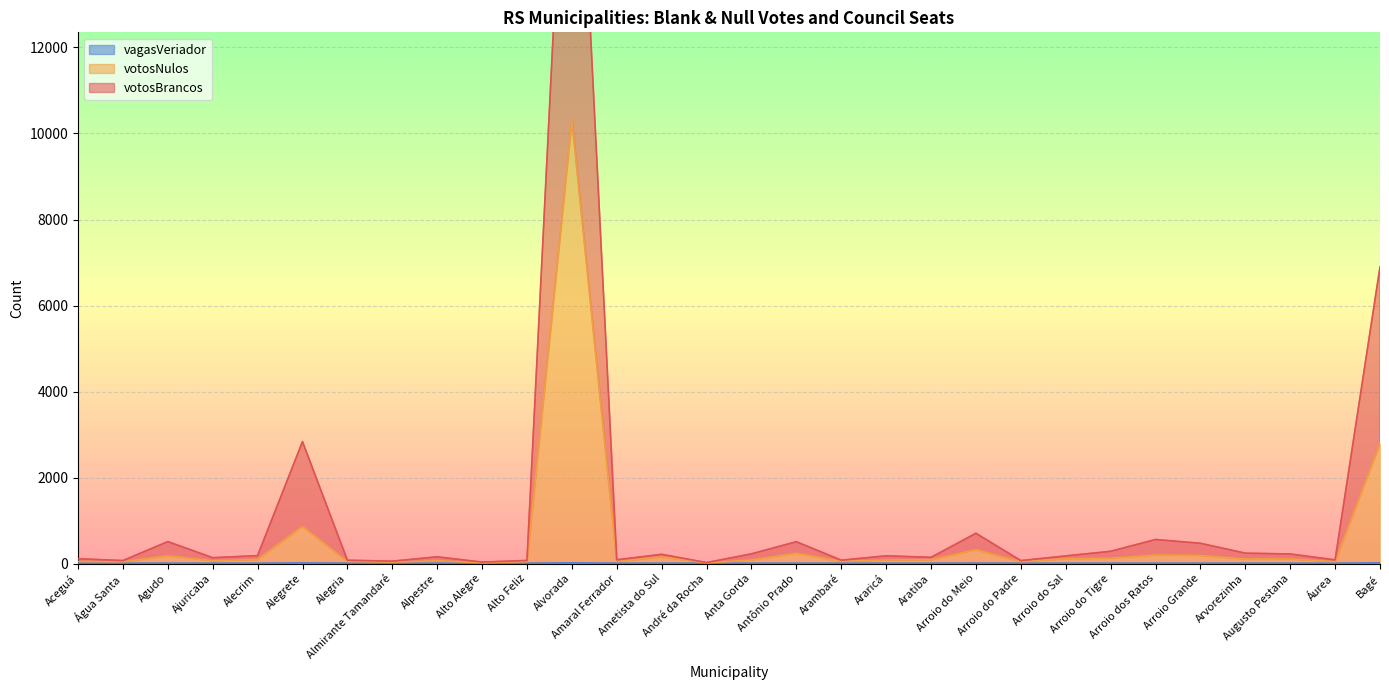

What is the maximum value shown in the chart?

21050